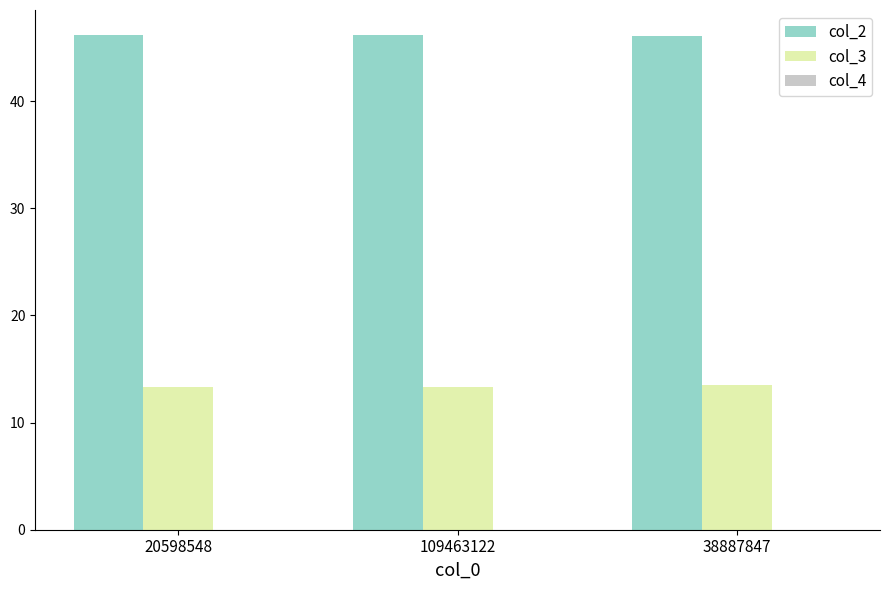

True or false: col_3 has a value of 23.3 at 109463122.

False